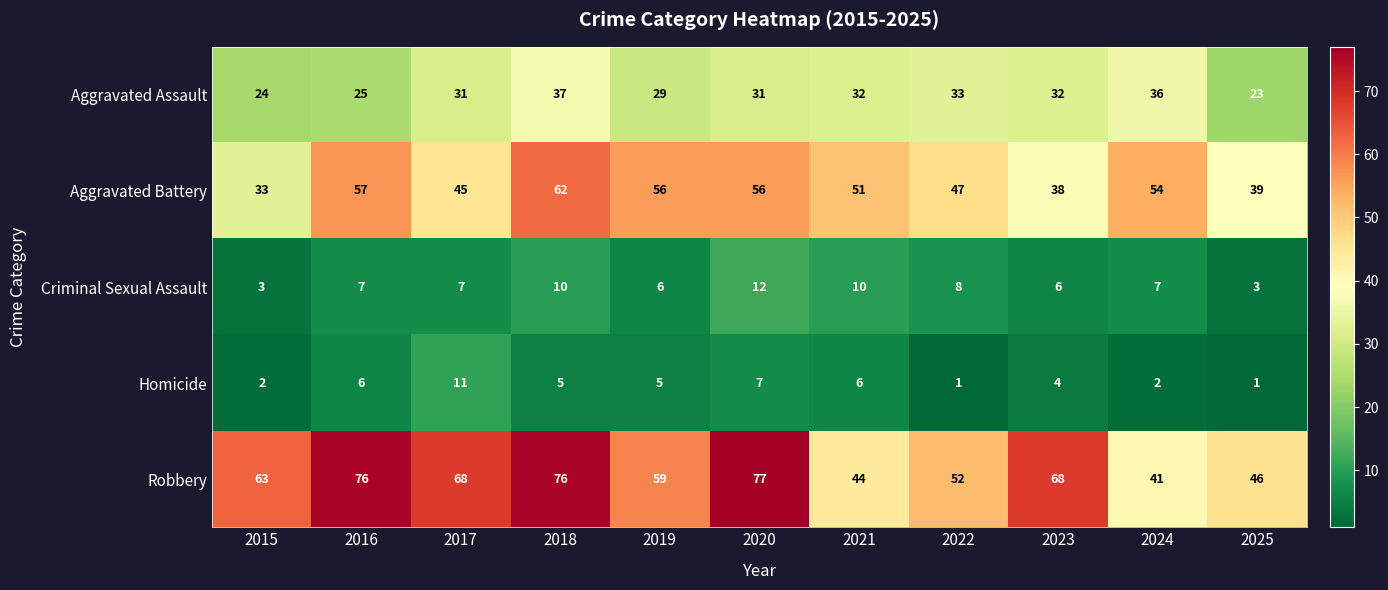

What is the spread (max minus min) of values at 2017?

61